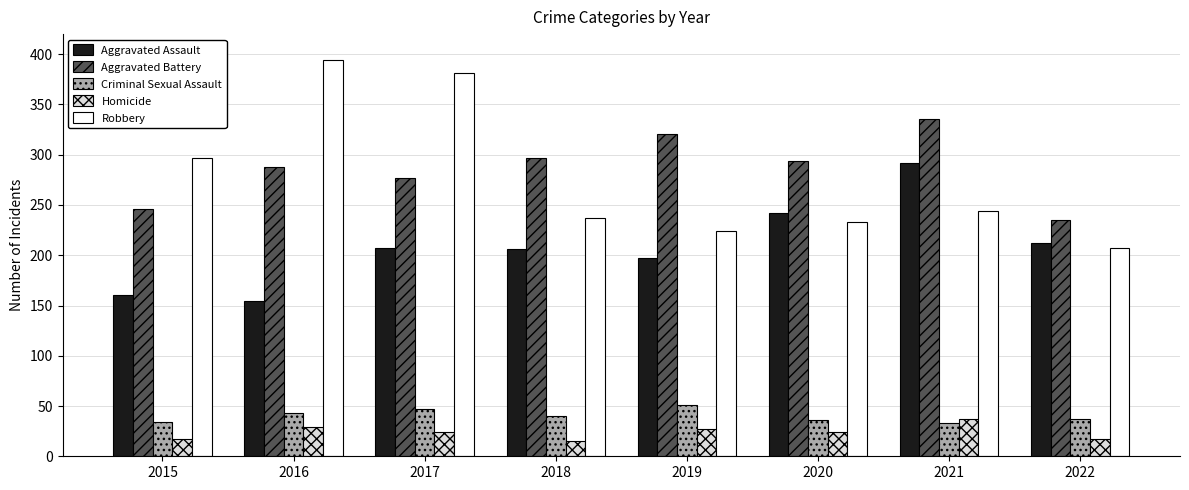

Count the Aggravated Battery values in the range 277 to 321.

5